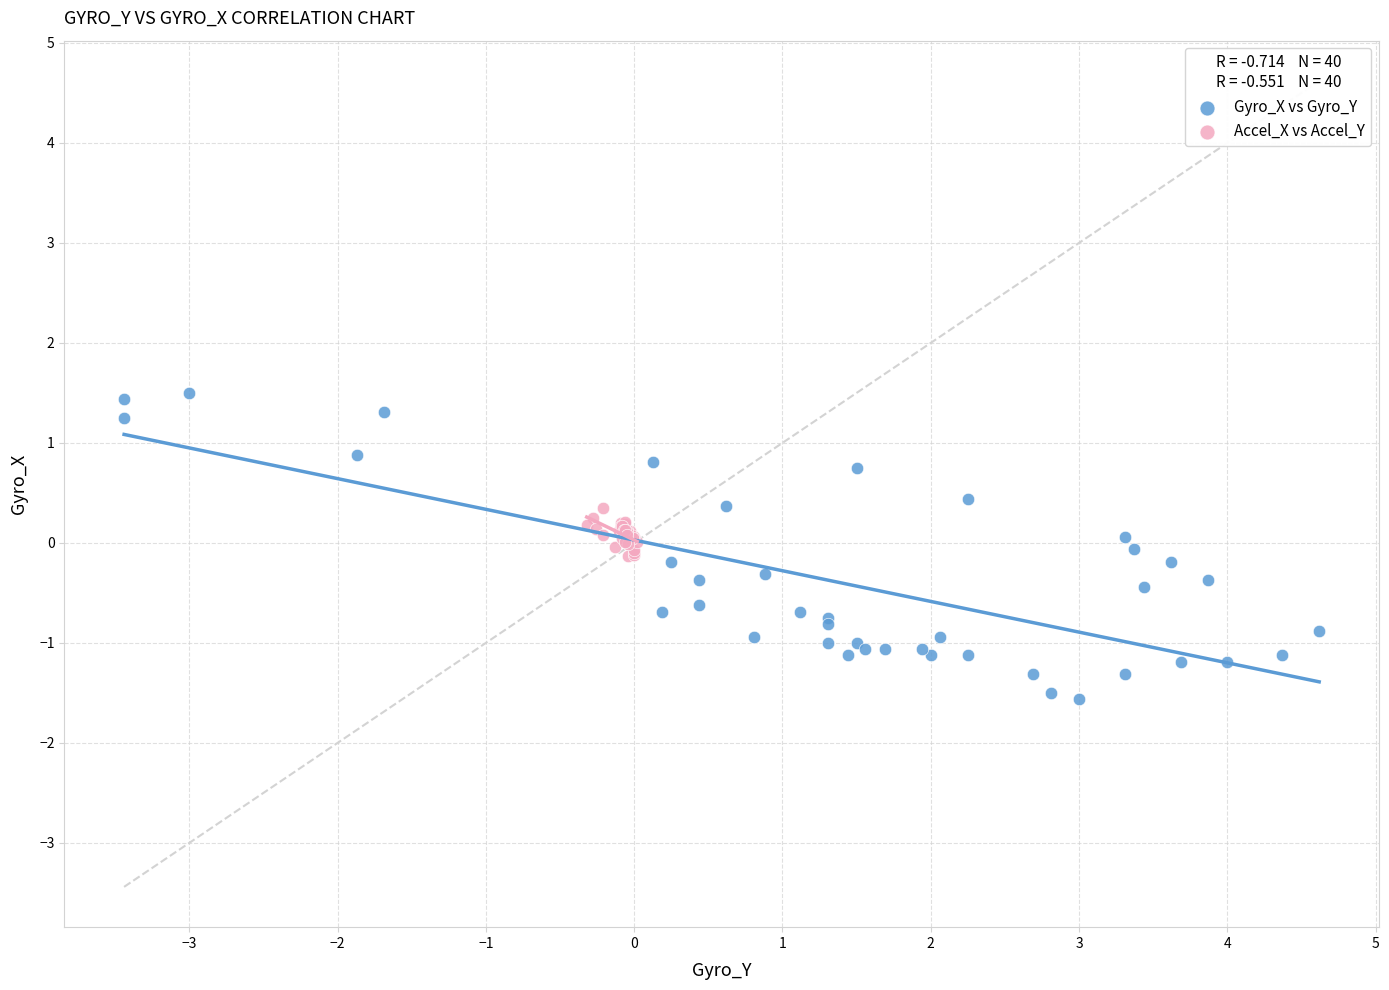

Which series contains the lowest Y value?

Gyro_X vs Gyro_Y